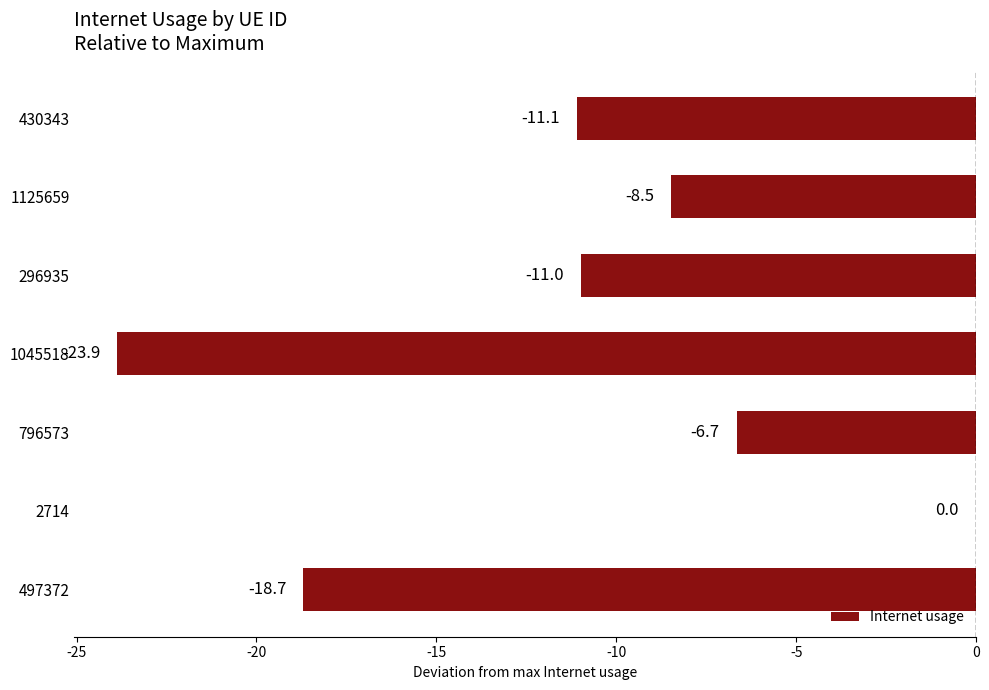

Which has a higher value, 1125659 or 2714?

2714